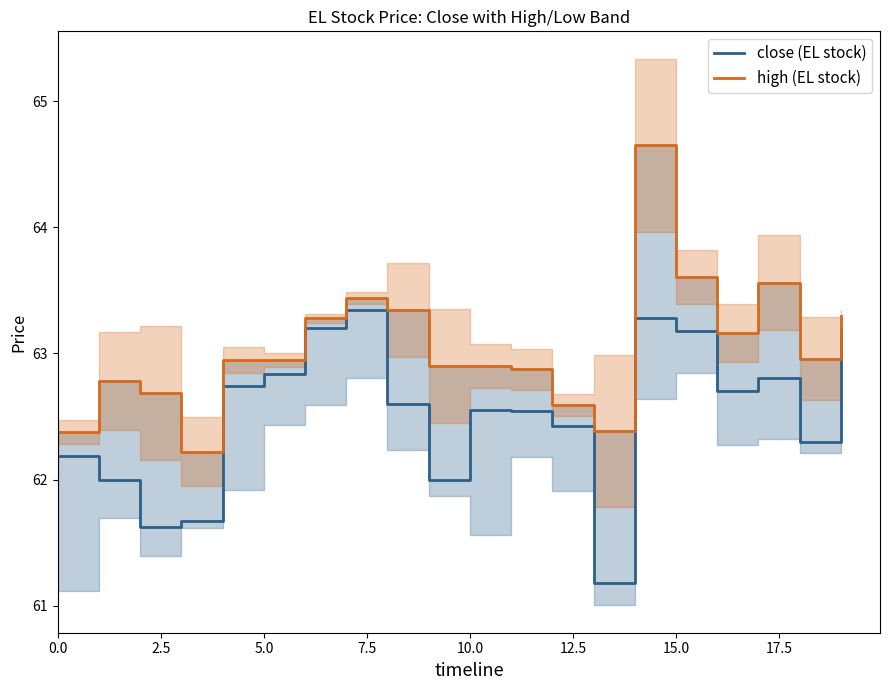

What is the maximum value for close (EL stock)?

63.3